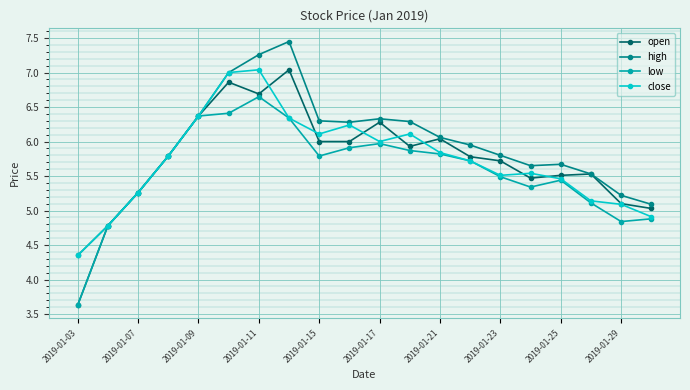

True or false: close has more than 0 points higher than both neighbors.

True